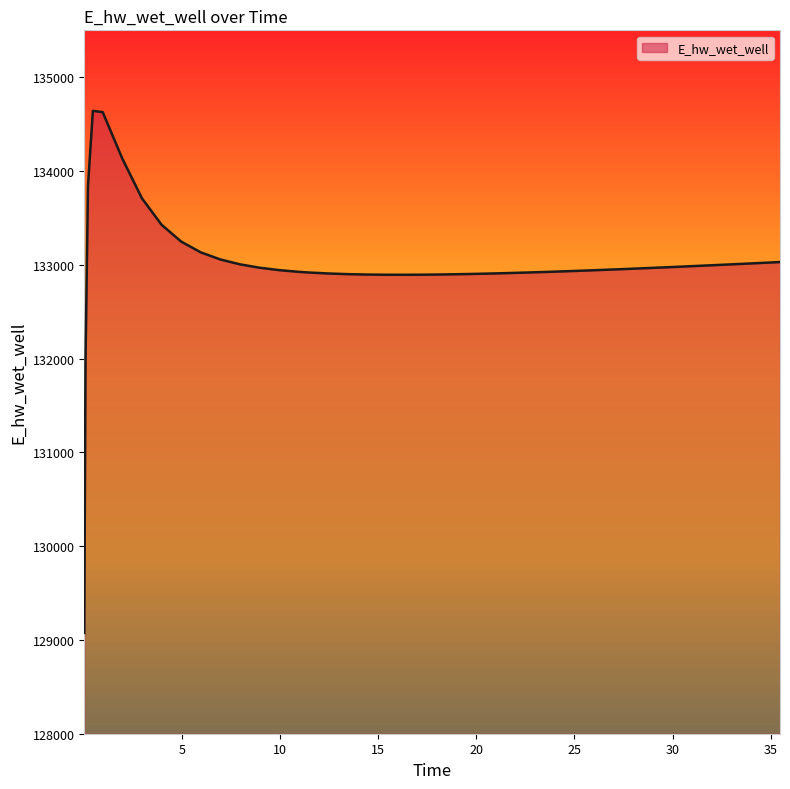

Does the chart display data point markers on the line(s)?

No